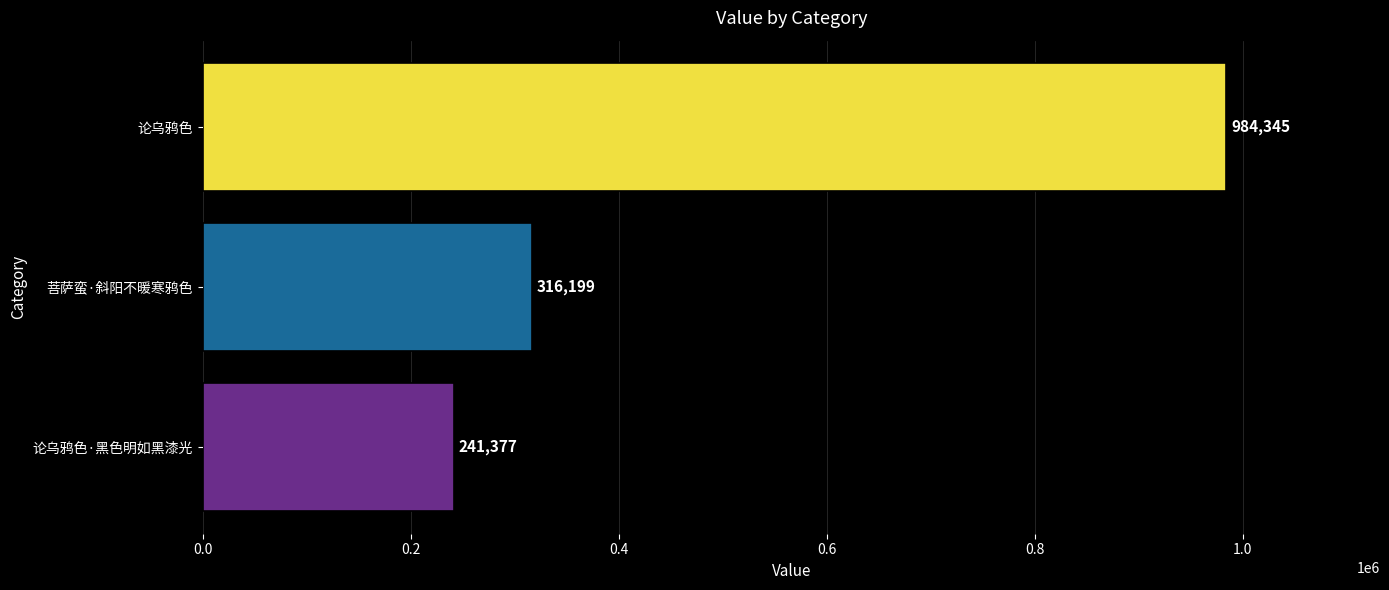

The value at 菩萨蛮·斜阳不暖寒鸦色 is 201110. True or false?

False